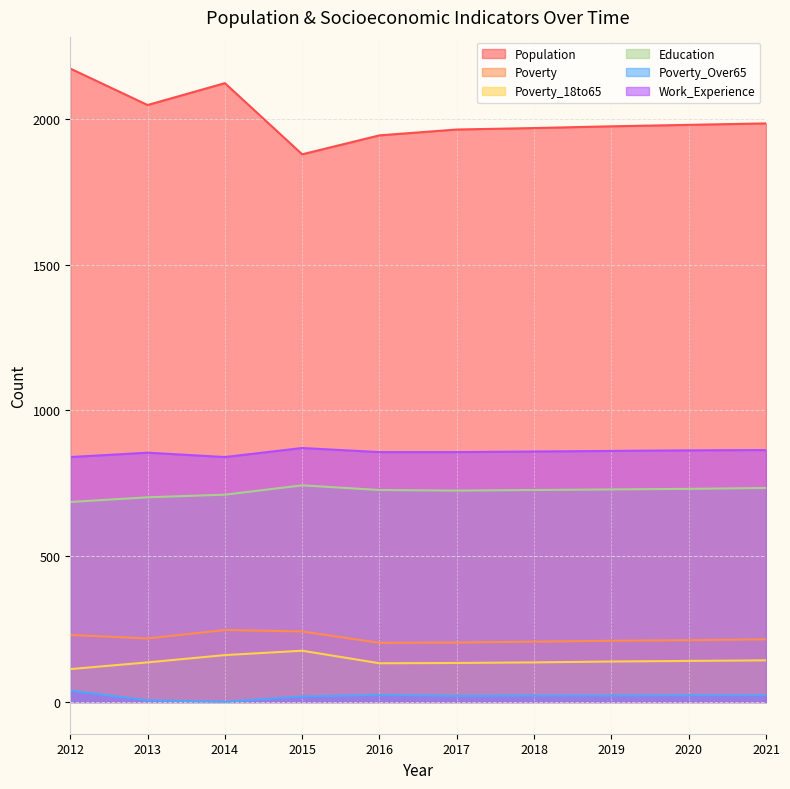

How many series are shown in this chart?

6